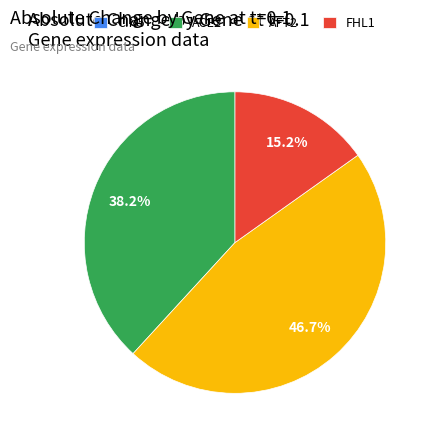

What percentage do AFT2 and FHL1 together represent?

61.8%